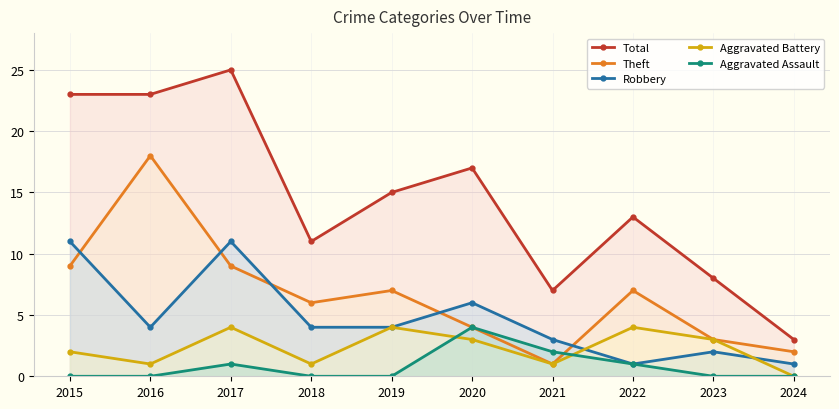

Where does the Robbery series first go above 4?

2015